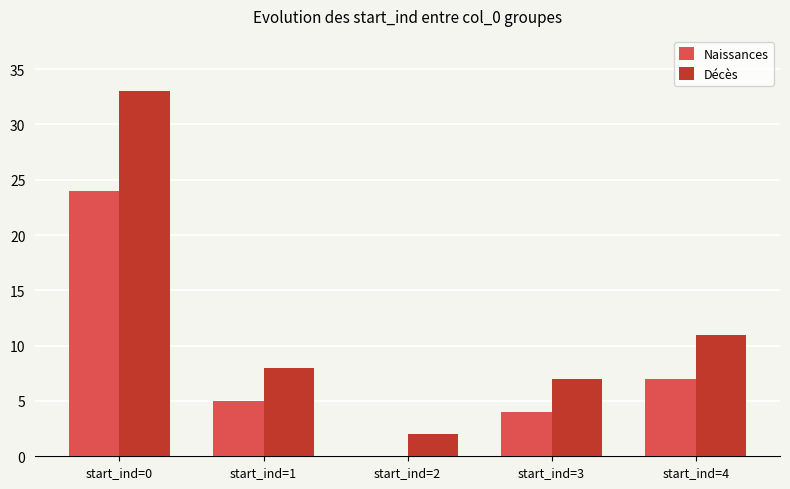

Which label corresponds to the largest value in the chart?

start_ind=0